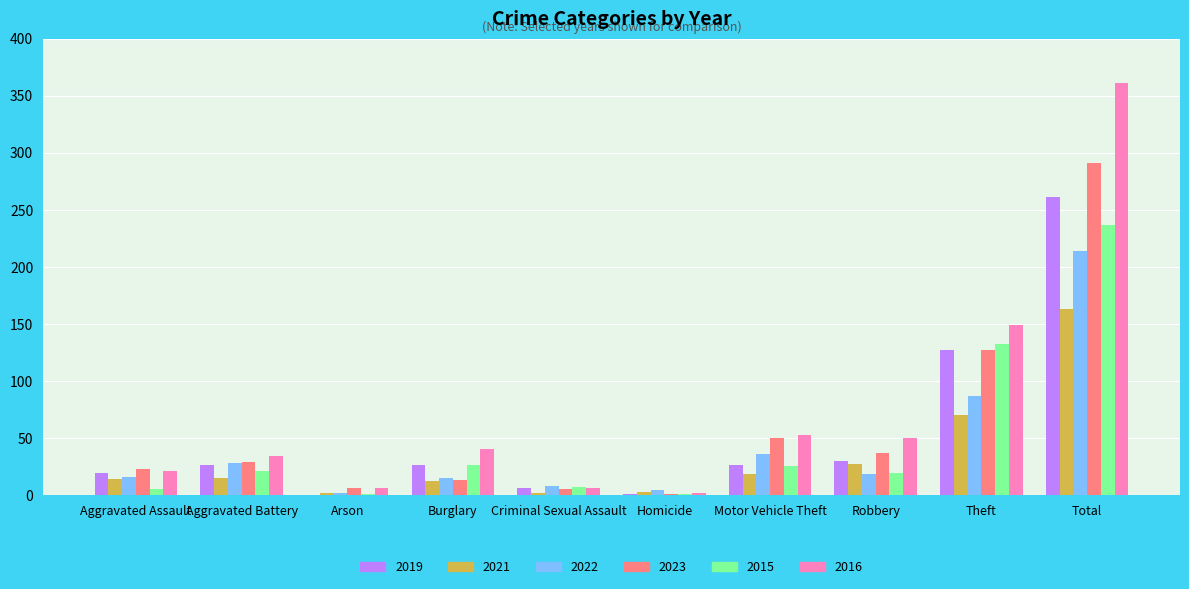

The value of 2019 at Total is 261. True or false?

True